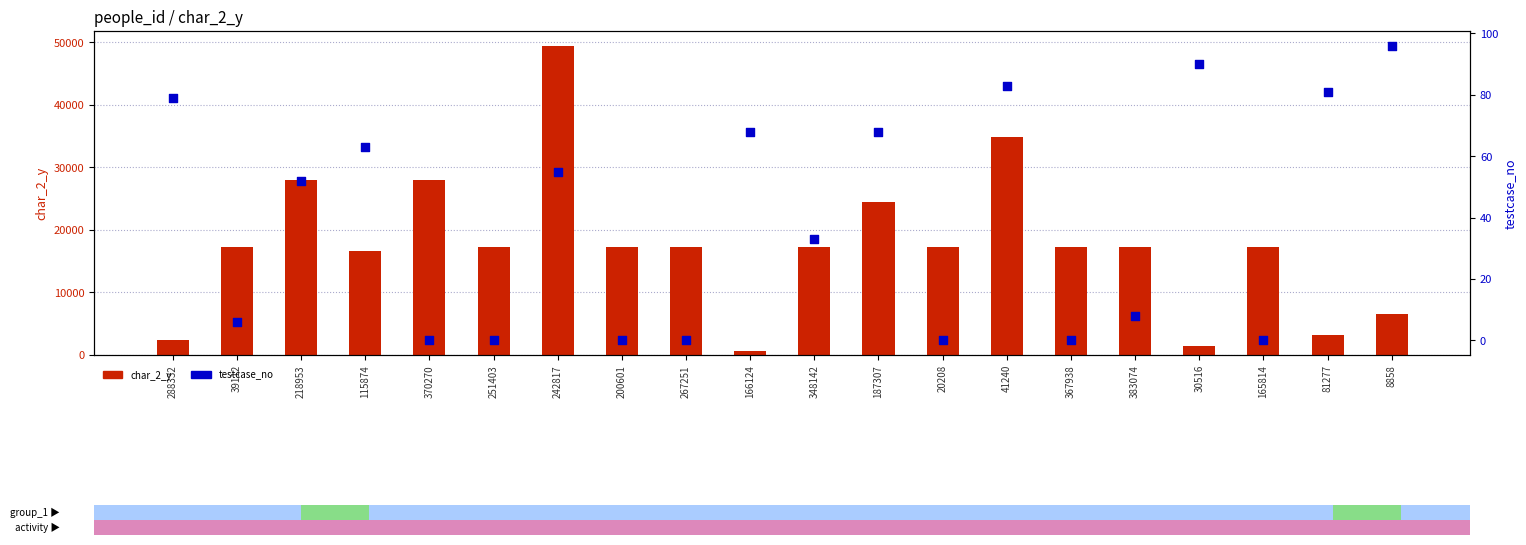

At which category is the sum across all series the highest?

242817